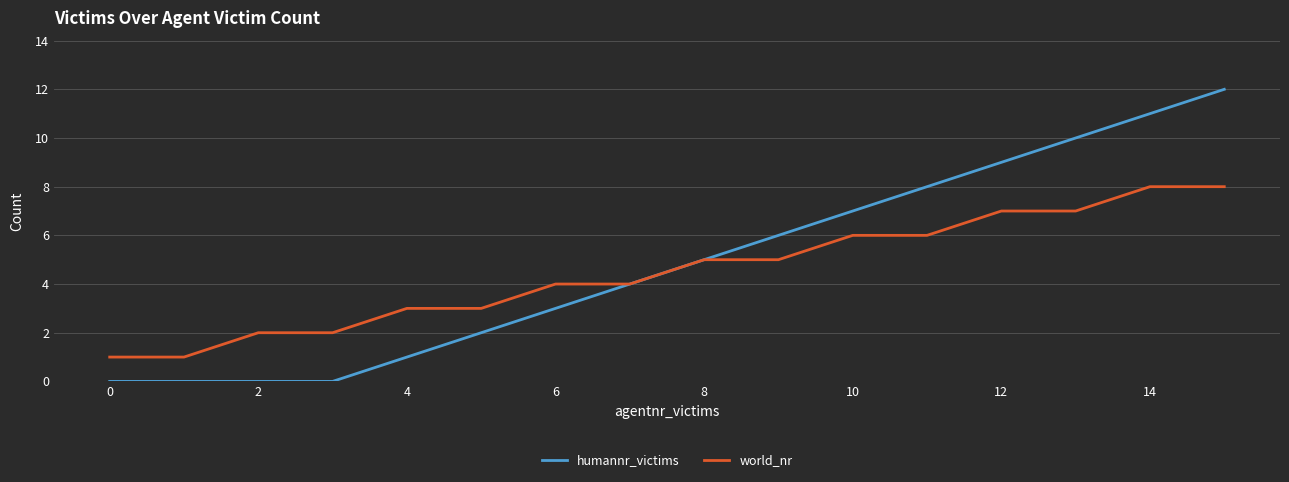

Which series has the largest range (max minus min)?

humannr_victims